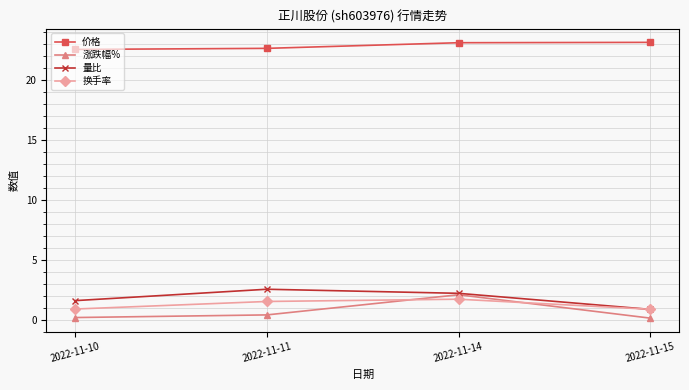

Is it true that 量比 equals 1.6 at 2022-11-10?

True